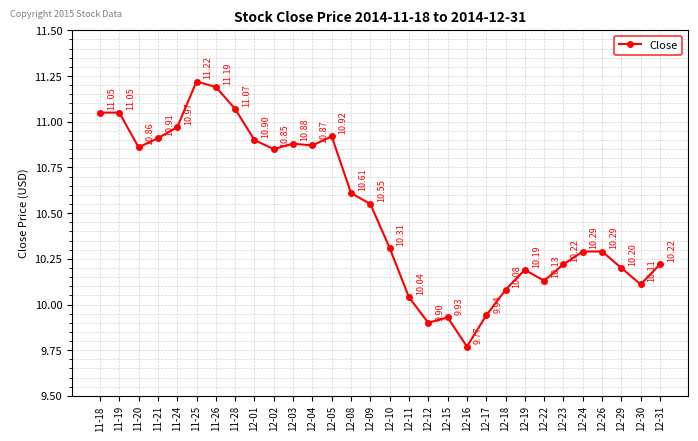

What value does the data have at 12-05?

10.9